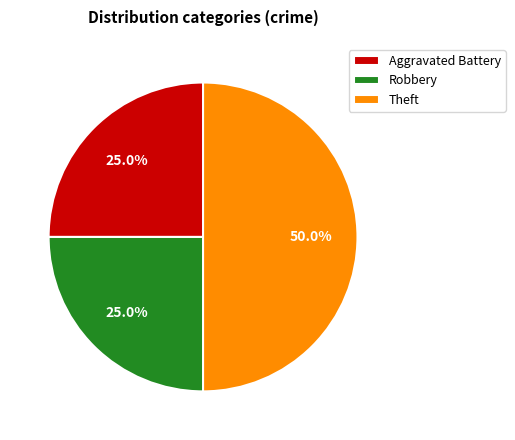

How many segments does this pie chart have?

3